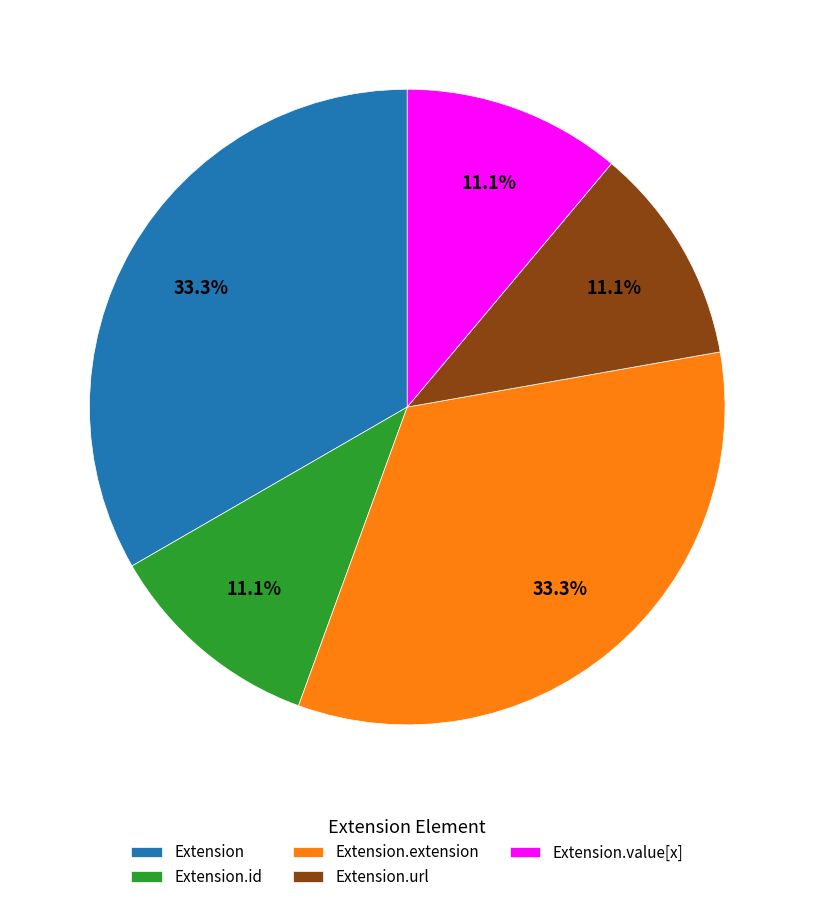

What portion of the pie excludes Extension?

66.7%